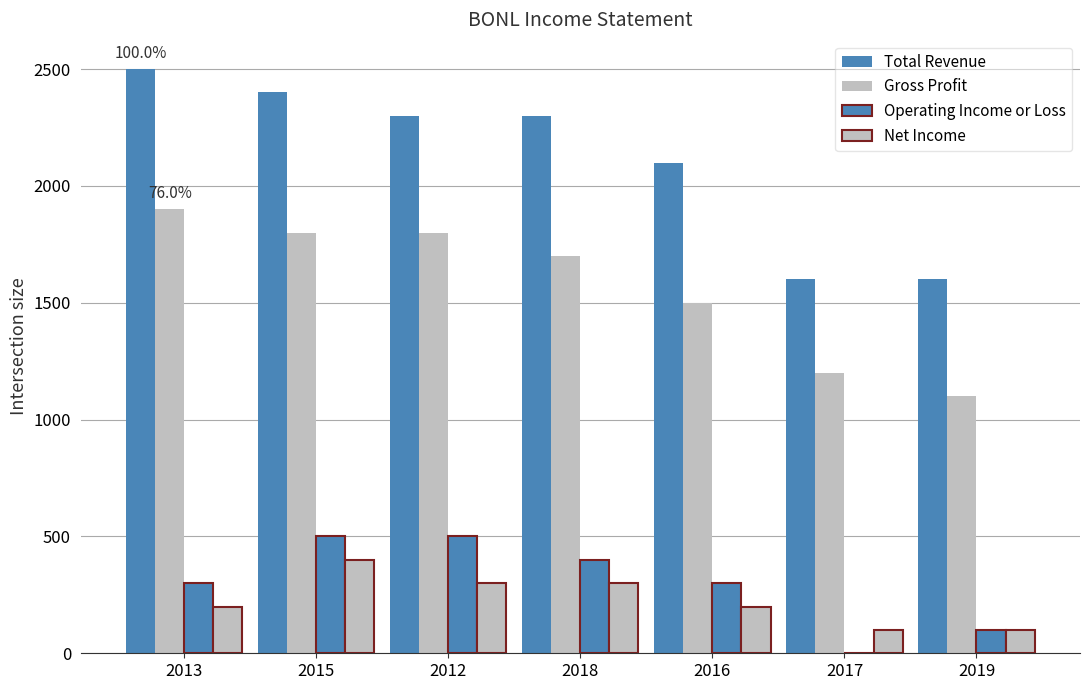

How many values in Operating Income or Loss are above zero?

6